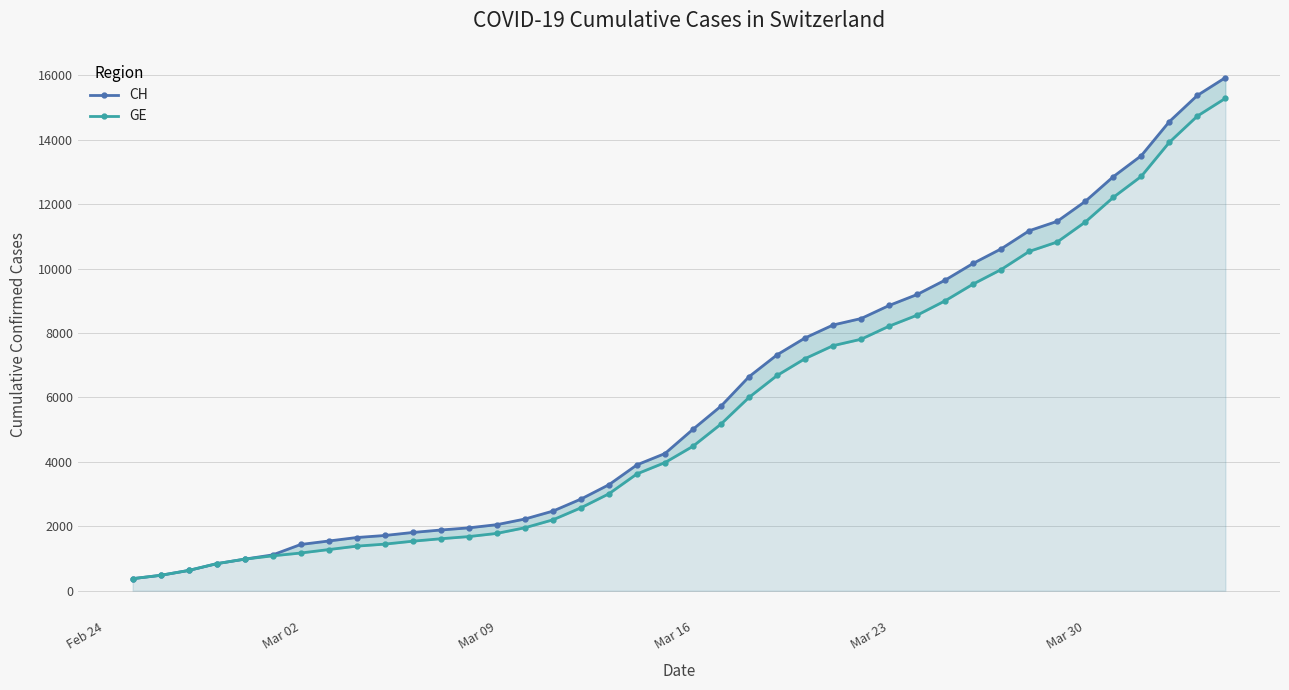

What is the lowest value of the CH series?

375